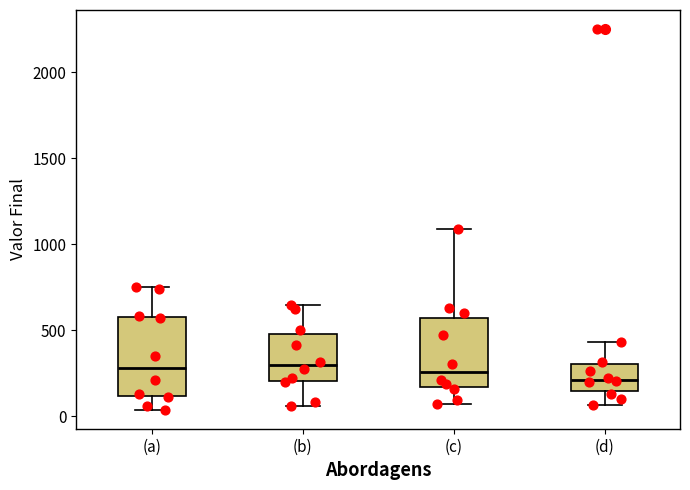

Which box is the tallest, from its lower edge to its upper edge?

(a)